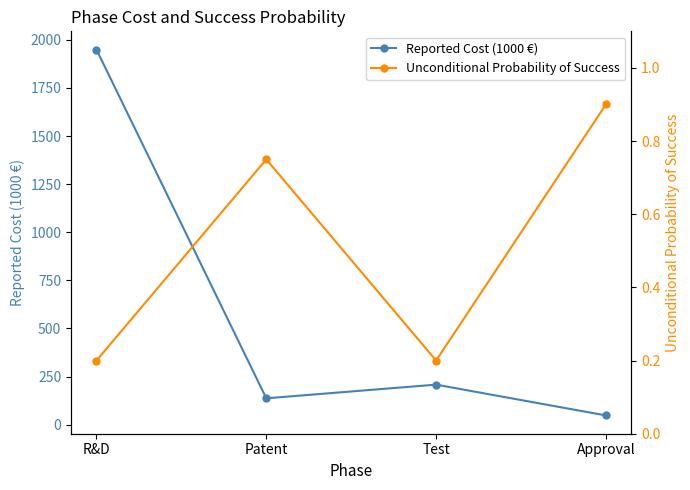

Which series has the widest spread of values?

Reported Cost (1000 €)